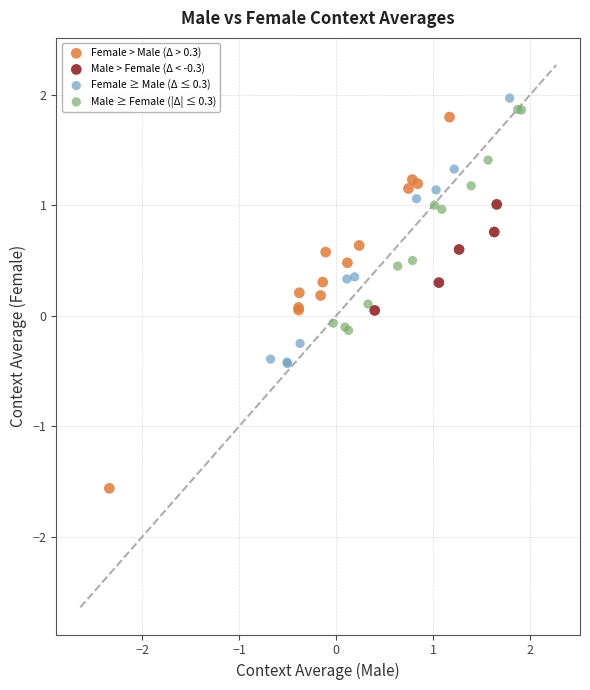

Which series has the largest Y range (max minus min)?

Female > Male (Δ > 0.3)